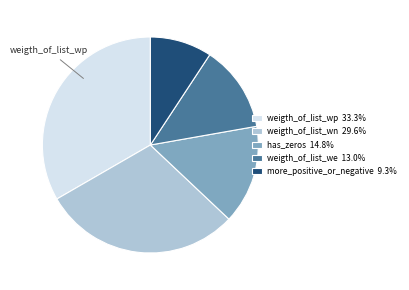

Combined, do weigth_of_list_wn and more_positive_or_negative account for over 50%?

No